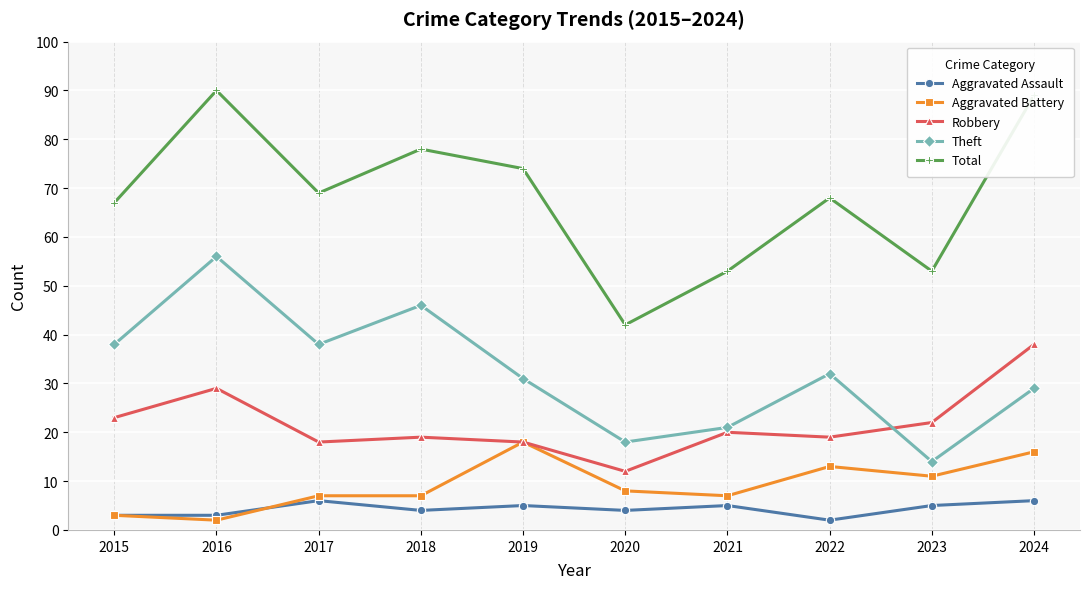

Which series has the largest total across all categories?

Total